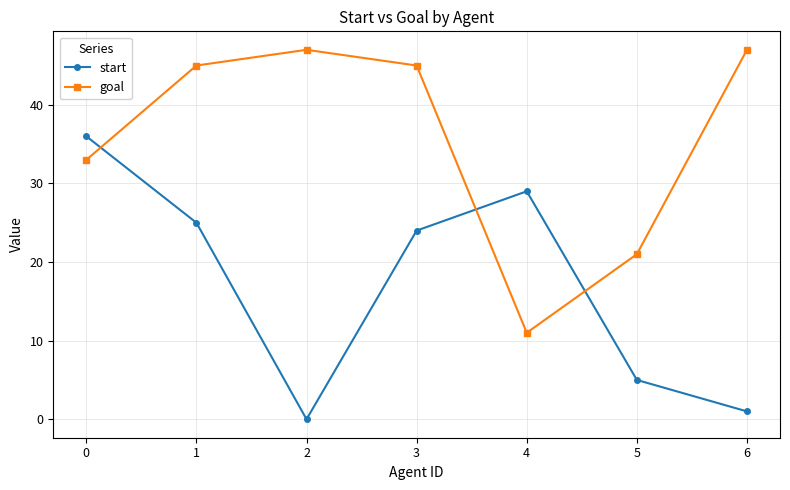

True or false: goal has a value of 47 at 6.

True